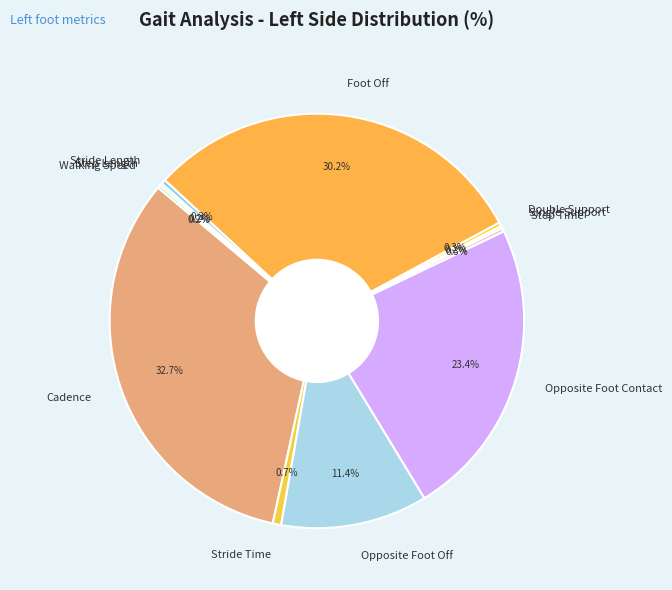

What portion of the pie excludes Step Time?

99.7%